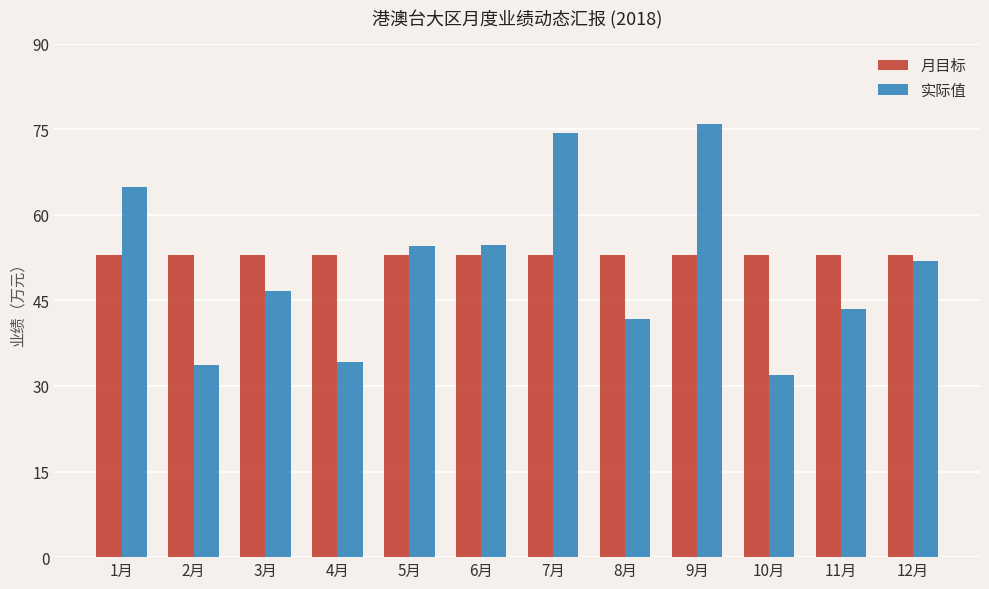

What are all the series names shown in the legend?

月目标, 实际值